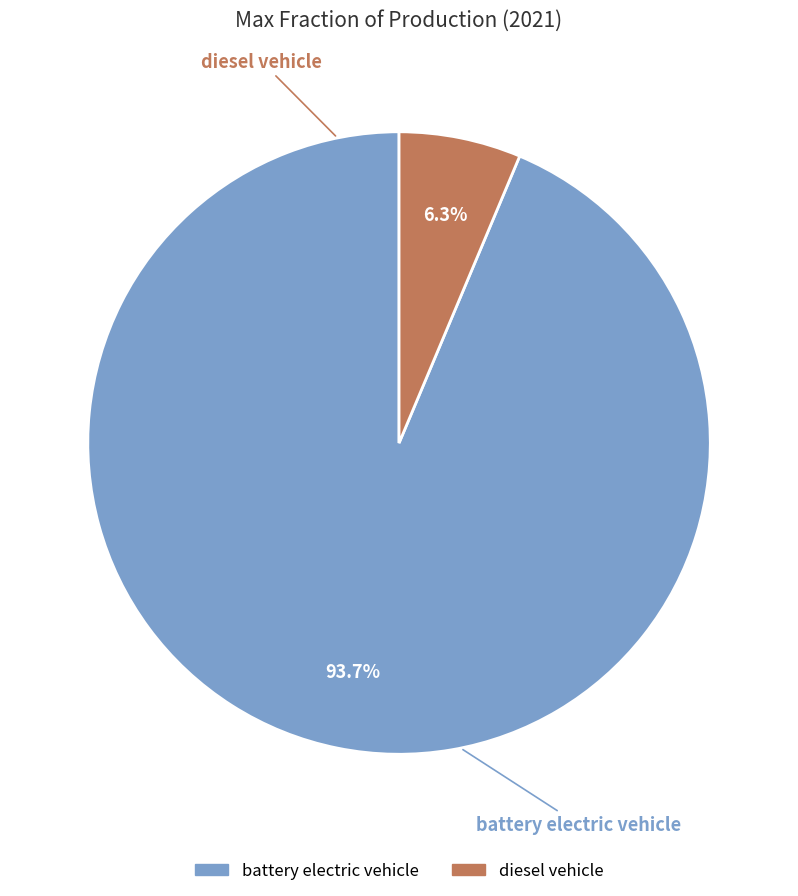

To the nearest percent, what is the difference between the largest and smallest slice percentages?

87%